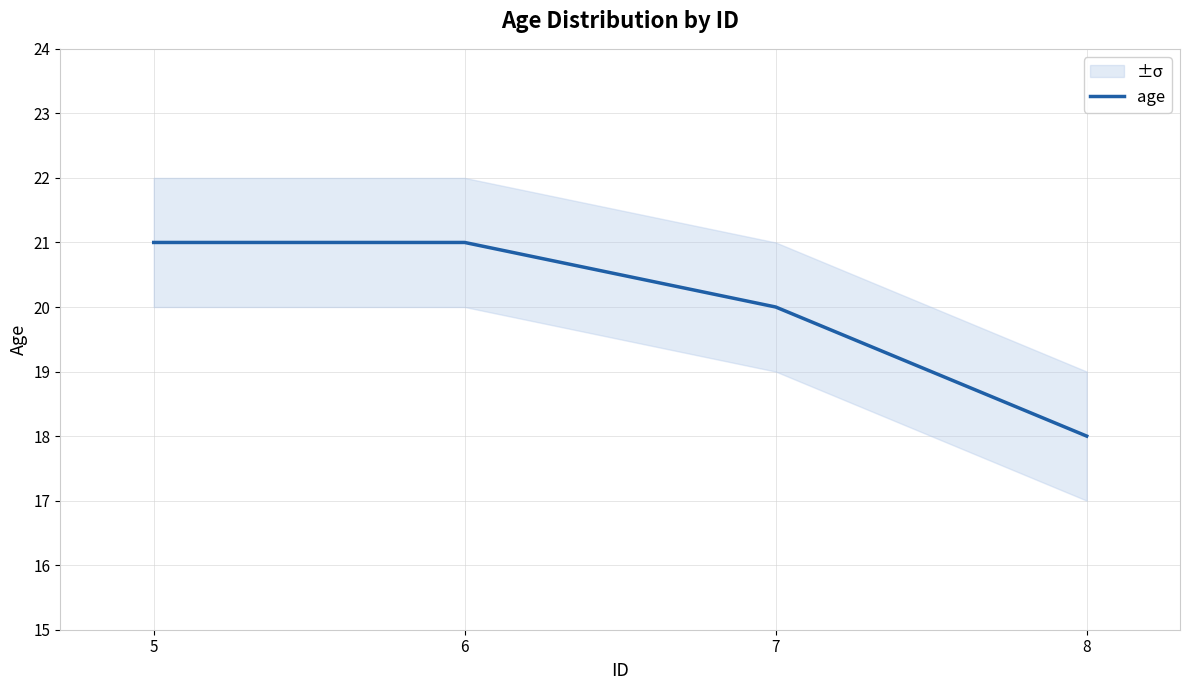

Which has a higher value, 6 or 7?

6